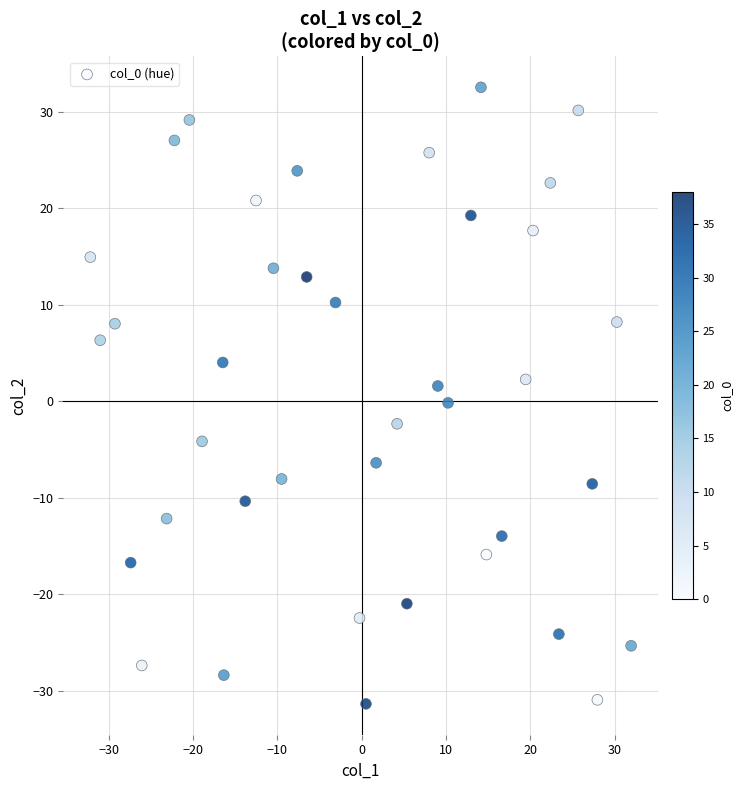

What is the range of Y values (max minus min)?

63.9